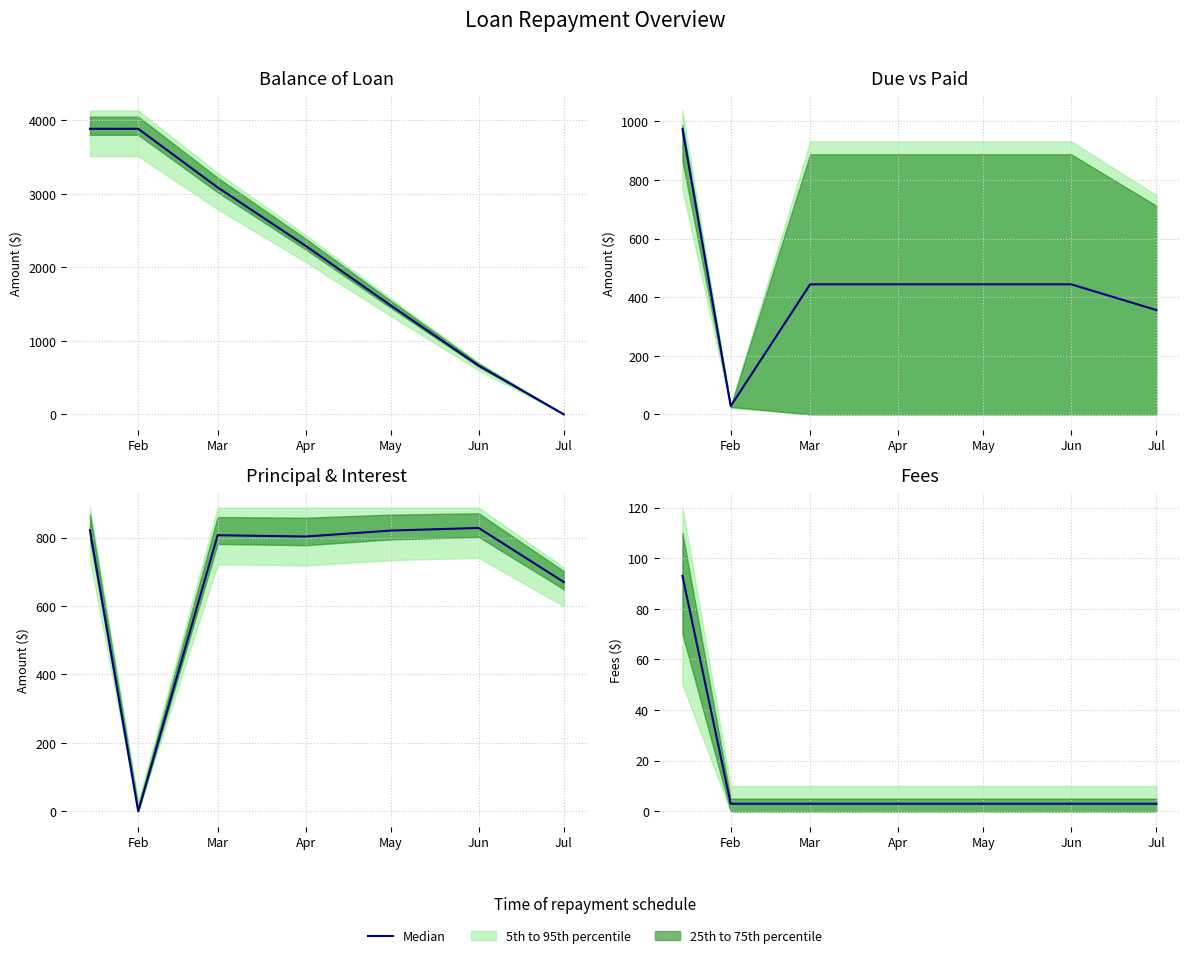

True or false: the data shows 5 at May.

False